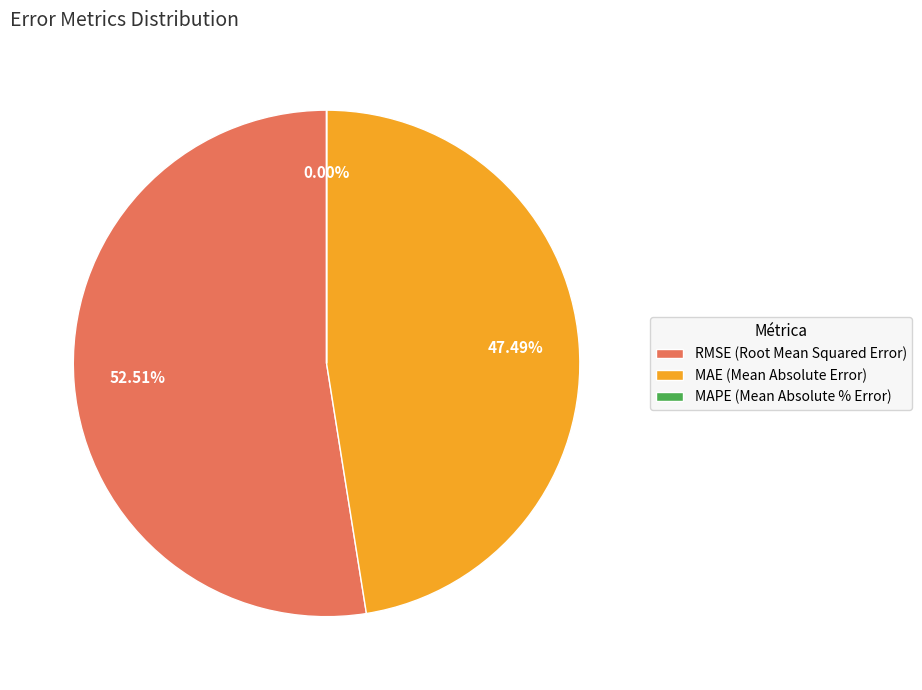

What percentage is NOT represented by MAPE (Mean Absolute % Error)?

100.0%